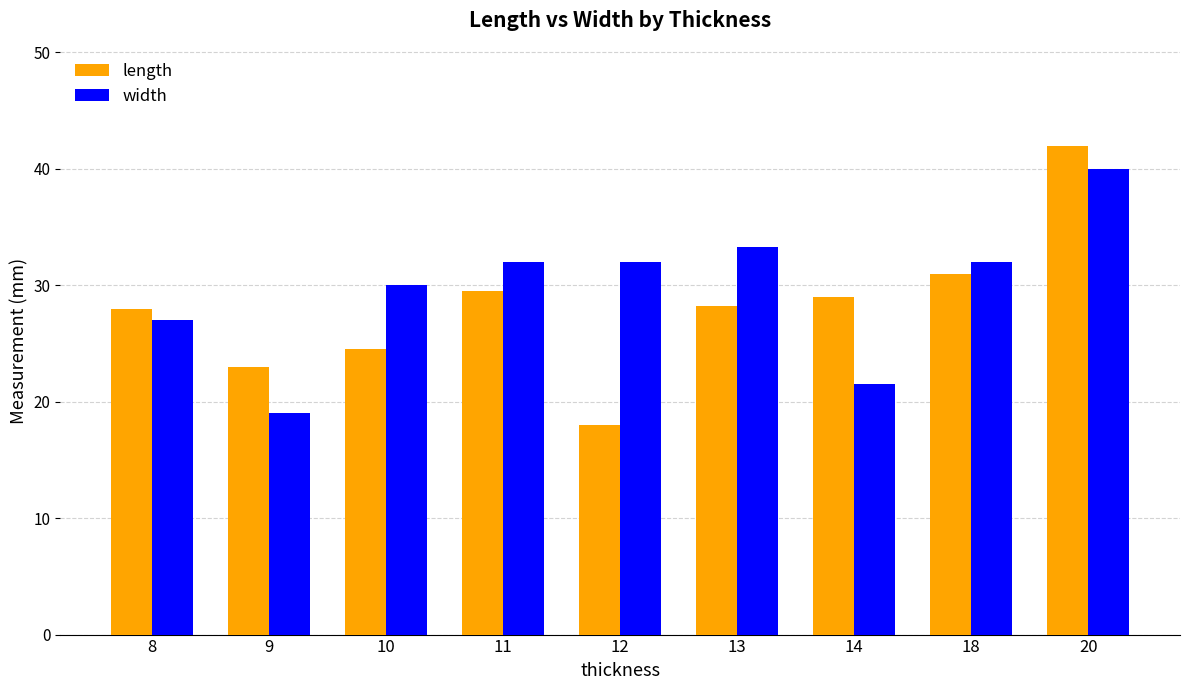

What is the approximate value of width at 14?

21.5